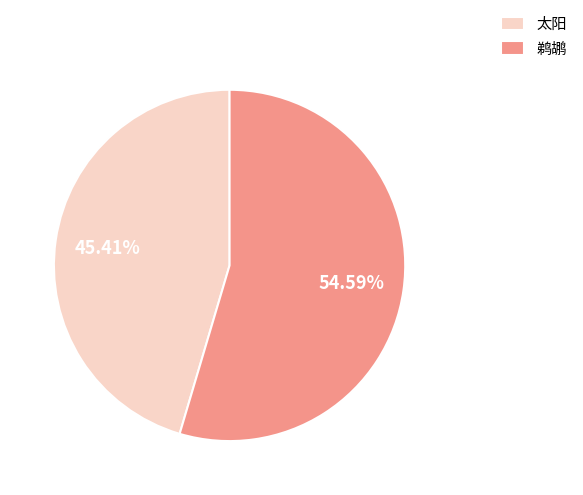

True or false: 鹈鹕 accounts for 55% of the total.

True